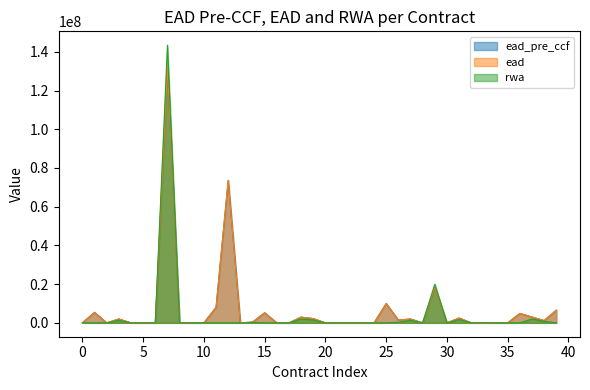

How many positive values does the ead series have?

28